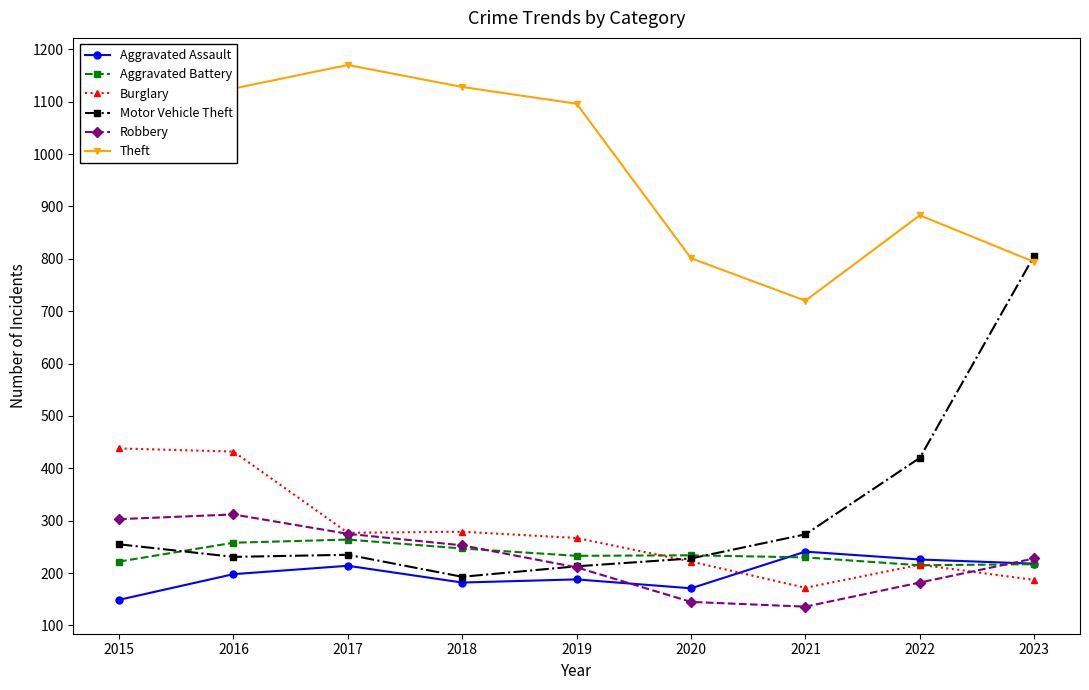

How many lines are shown in the chart?

6